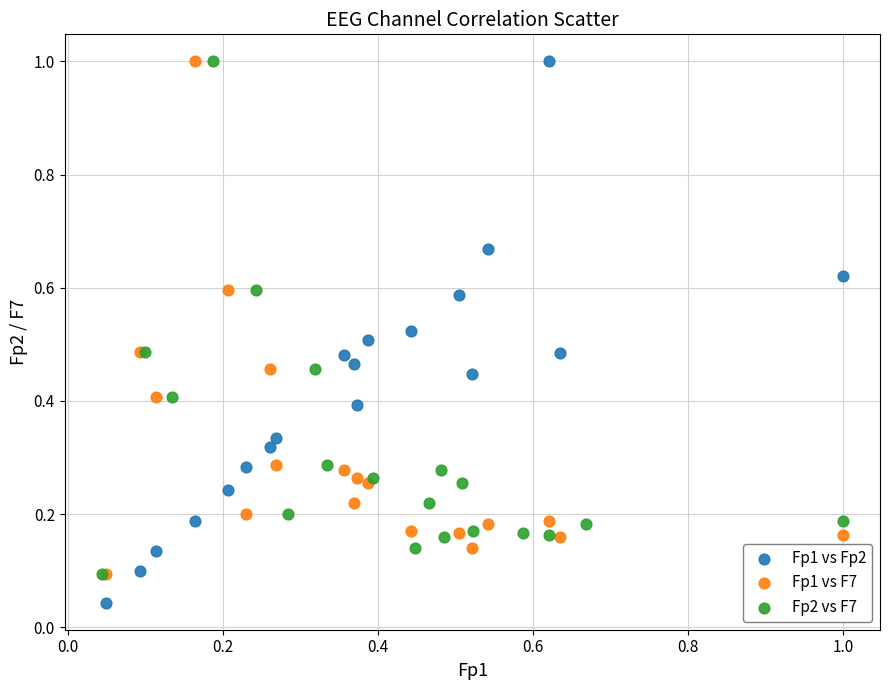

Which series has the widest spread of Y values?

Fp1 vs Fp2